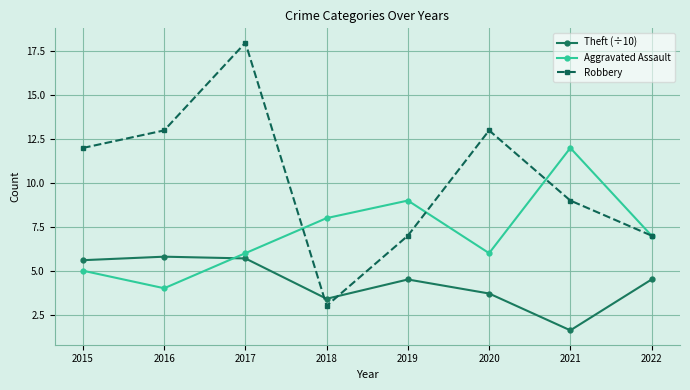

Which series ends up on top after the final intersection of Robbery and Theft (÷10)?

Robbery